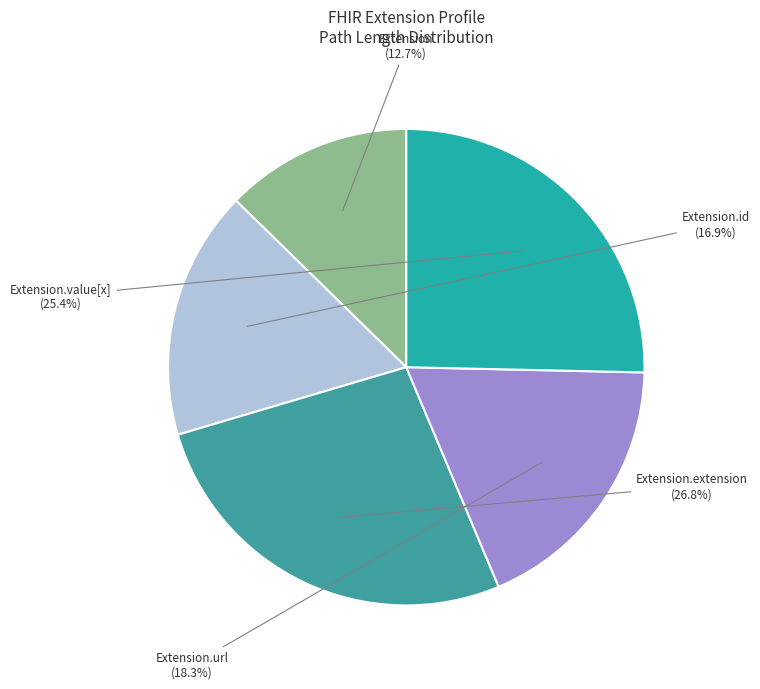

To the nearest percent, what is the difference between the largest and smallest slice percentages?

14%